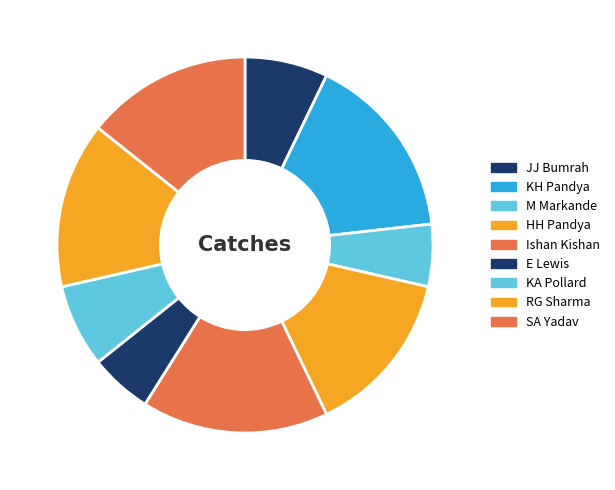

How many segments does this pie chart have?

9